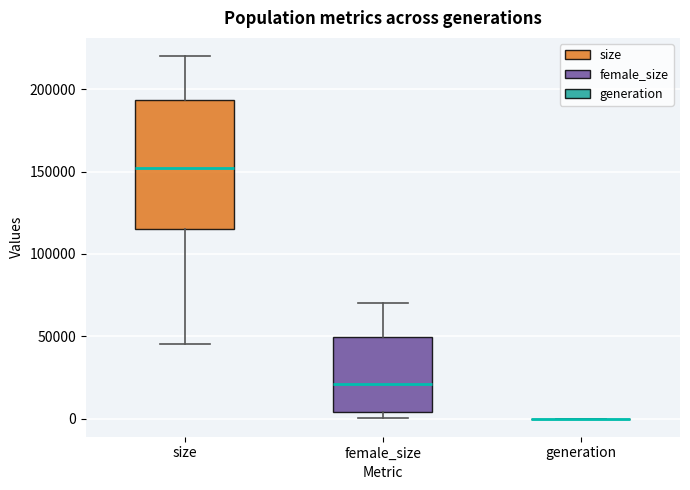

Reading left to right, transcribe this box plot: for each box, give where its median line is, the range the box spans, and where its two whiskers end, as read against the y-axis. The values are not printed on the chart, so give them approximately, as read against the axis.

size: median 150000, box 115000 to 195000, whiskers 45000 to 220000
female_size: median 20000, box 5000 to 50000, whiskers 0 to 70000
generation: box collapsed to a line at 0, whiskers 0 to 0